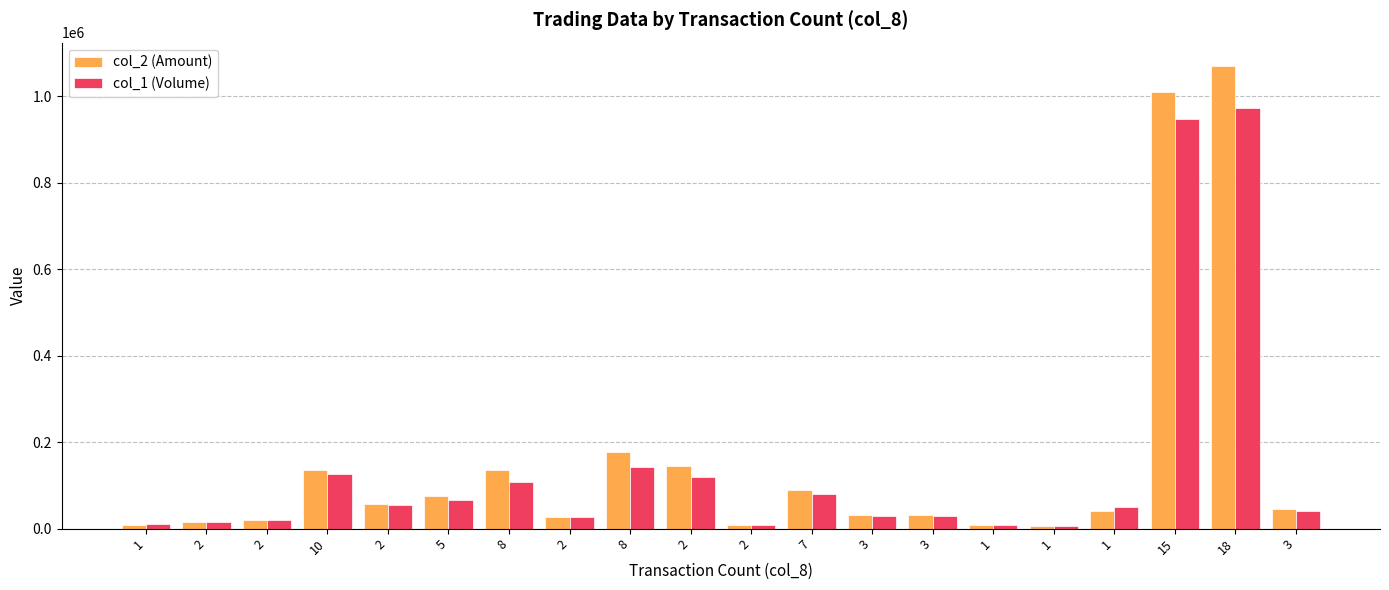

Reading left to right, extract all data points from this chart.

col_2 (Amount): 8700	15050	20300	135370	58100	74750	135100	27300	176600	144780	8890	88450	30800	31800	7760	6510	41500	1009780	1070900	46500
col_1 (Volume): 10000	15000	20000	127000	55000	66000	107000	26000	142000	119000	8000	80000	30000	30000	8000	7000	50000	948000	974000	40000